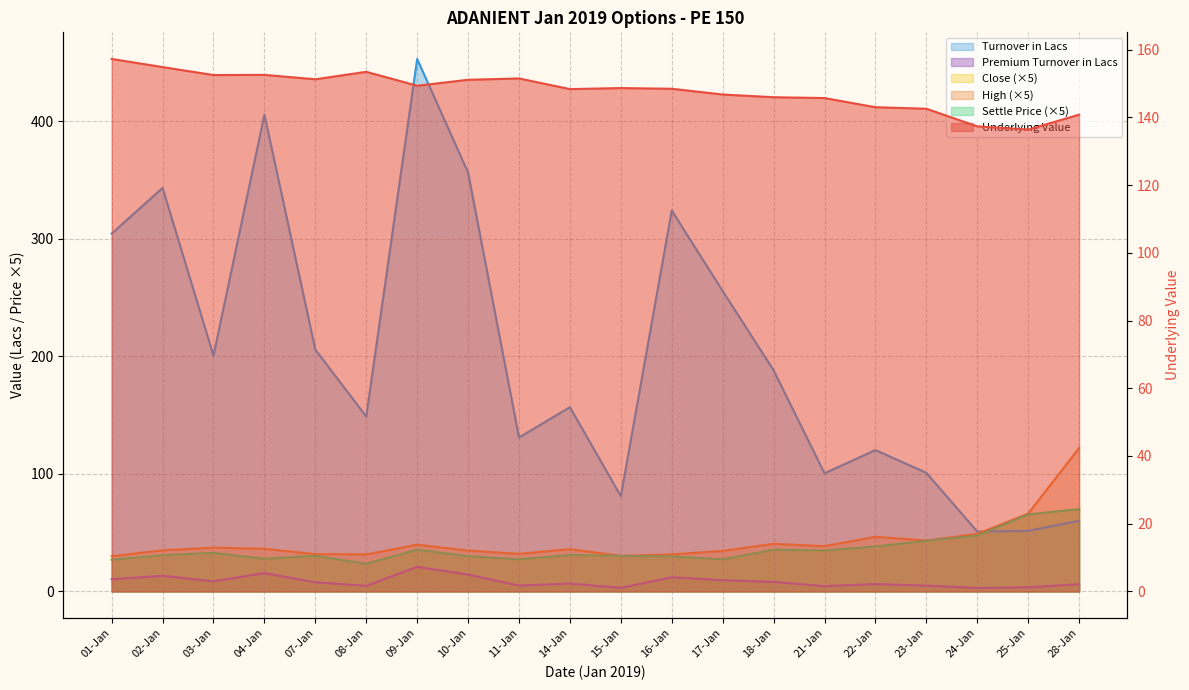

What is the label of the 4th point from the right?

23-Jan